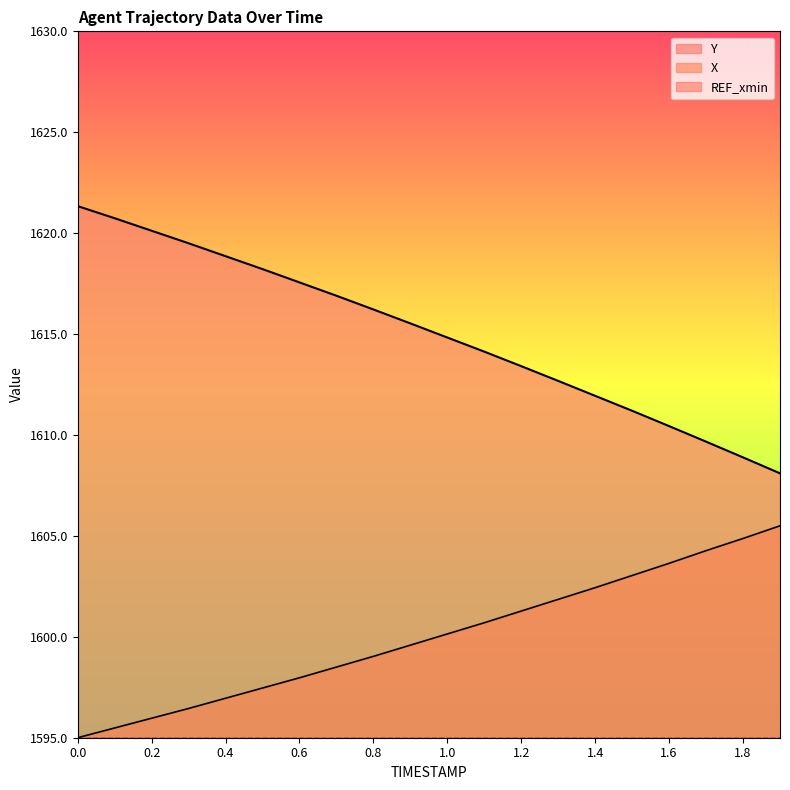

Rank the series by their average value, from highest to lowest.

Y, X